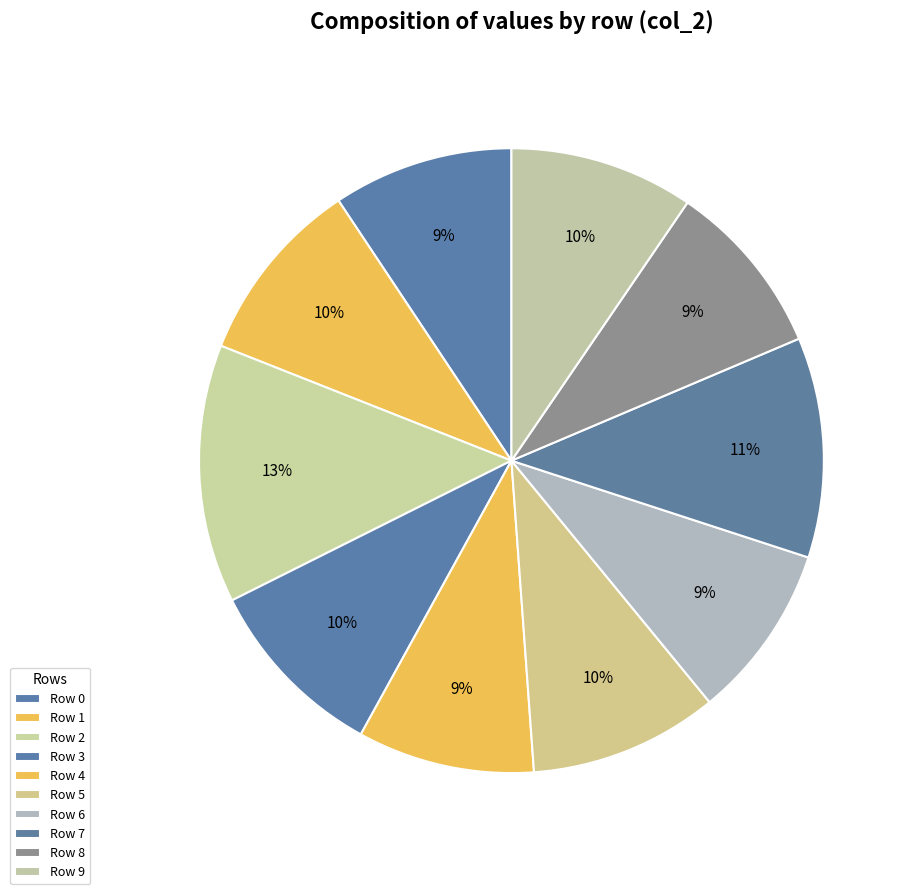

Count the number of slices in the pie.

10